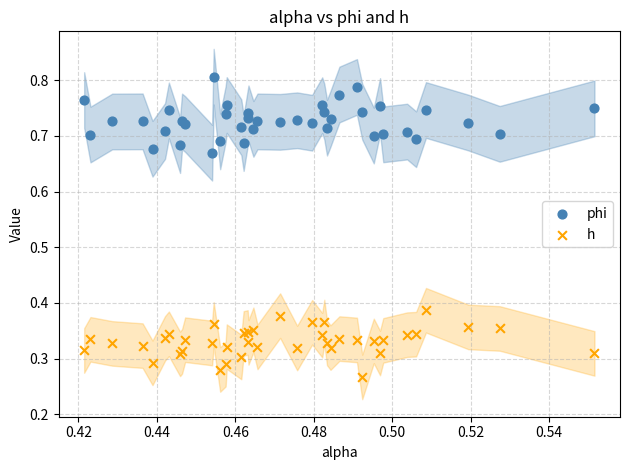

Which series contains the lowest Y value?

h